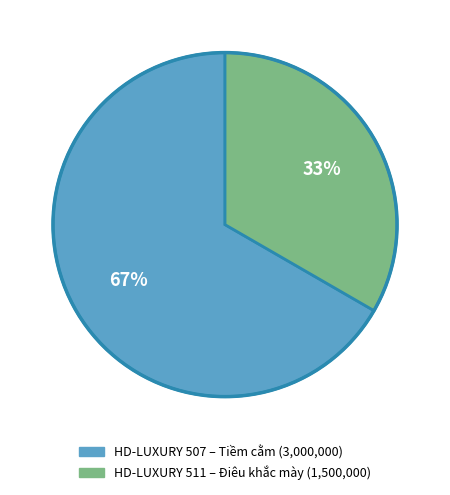

To the nearest percent, what is the average slice percentage?

50%